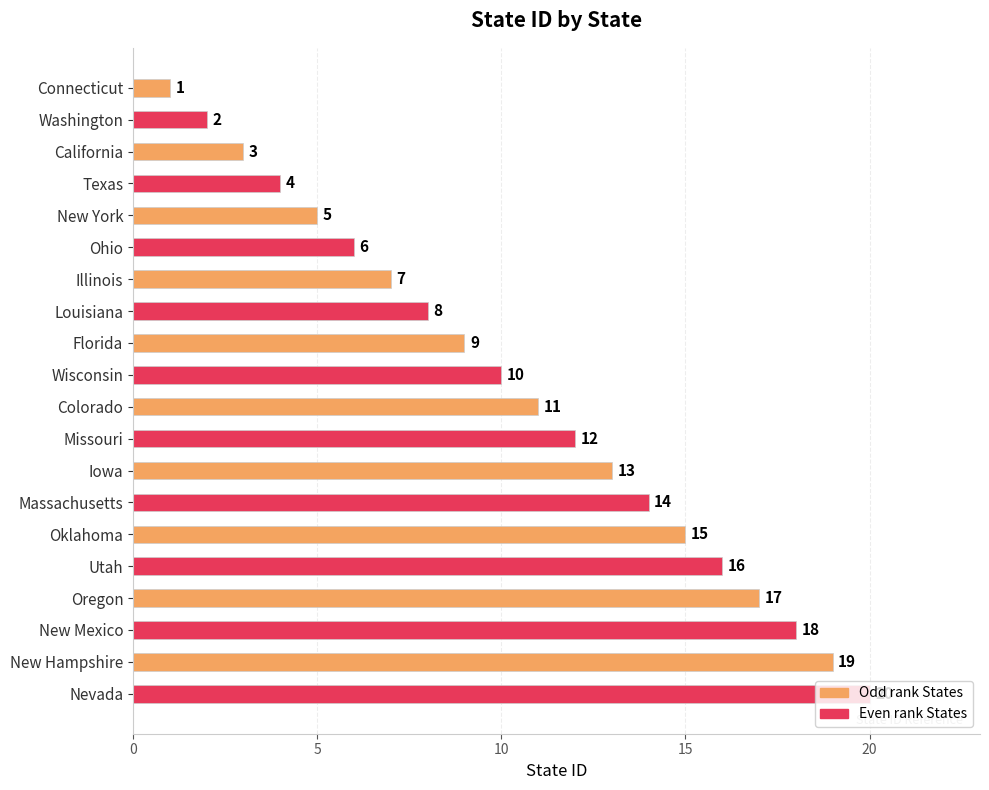

Is it true that the value at Connecticut is 1?

True